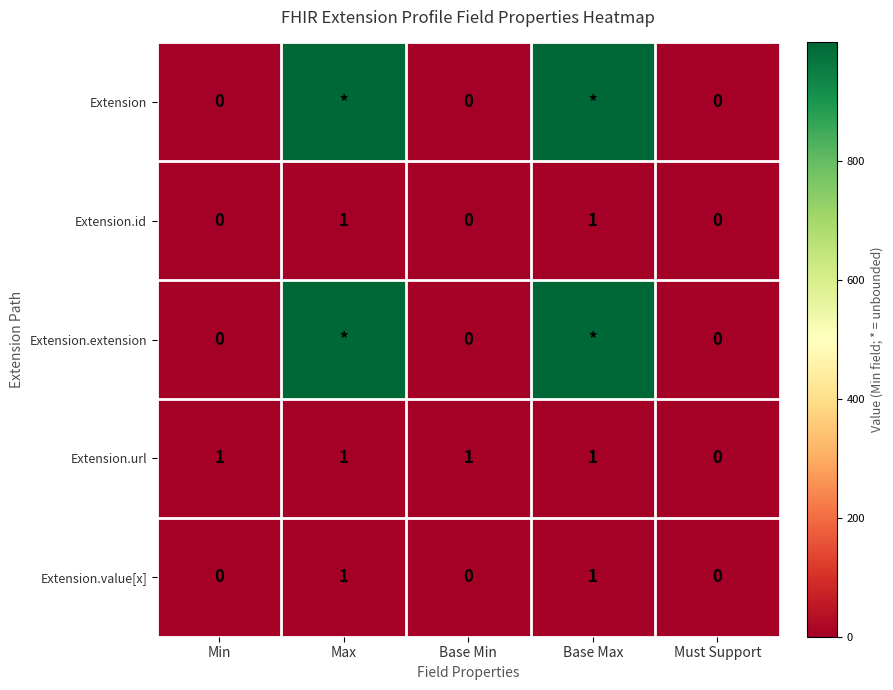

Between Min and Must Support, which series saw the biggest shift?

Extension.url